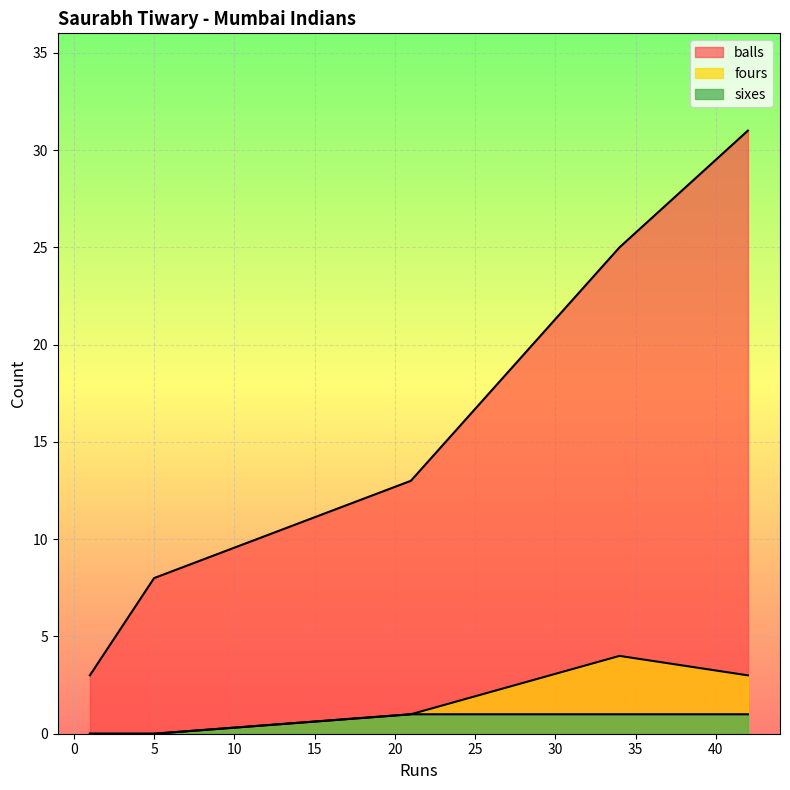

Which series has the widest spread of values?

balls